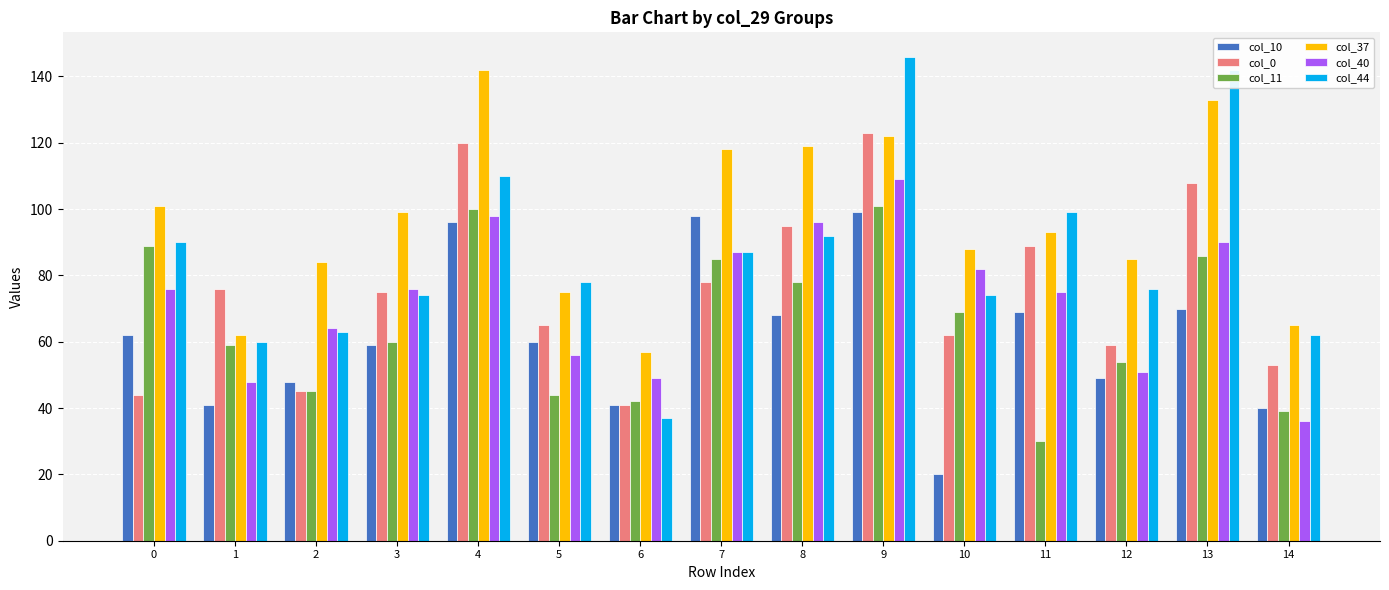

Which series has the widest spread of values?

col_44